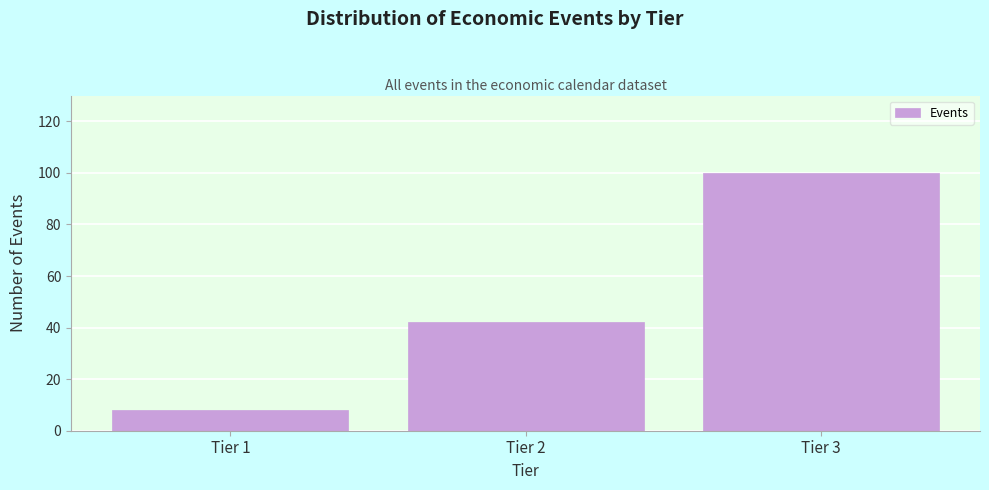

Reading left to right, what are all the values shown in this chart?

Tier 1=8	Tier 2=42	Tier 3=100